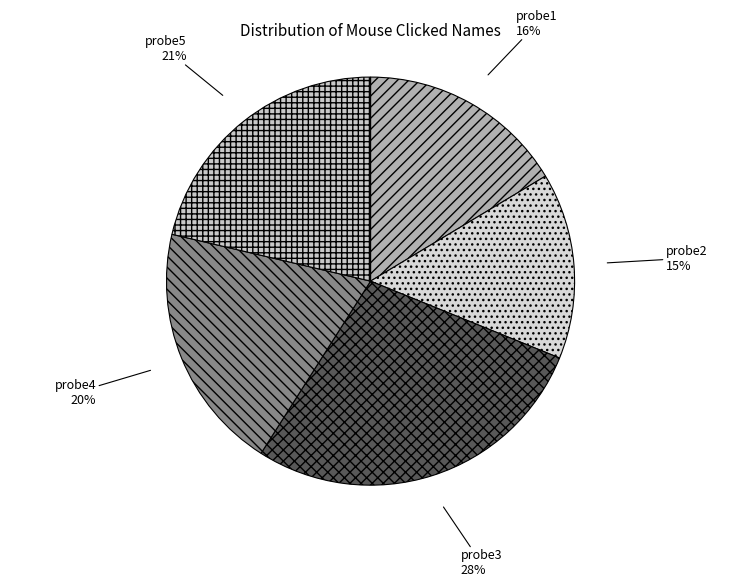

Is it true that probe3 is 41% of the pie?

False